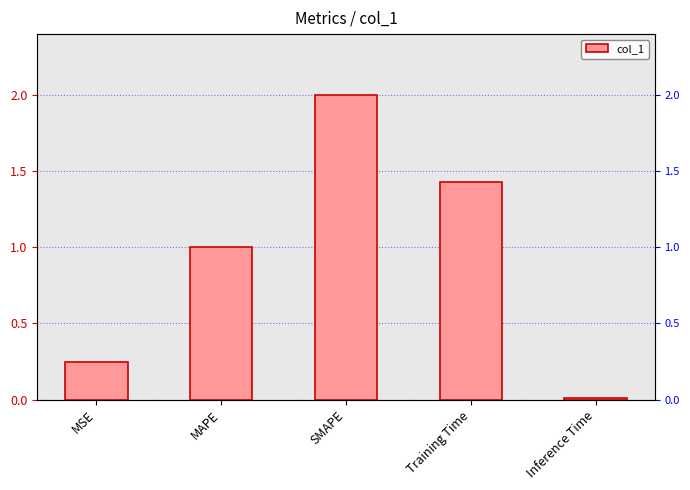

Count the number of data series in this chart.

1